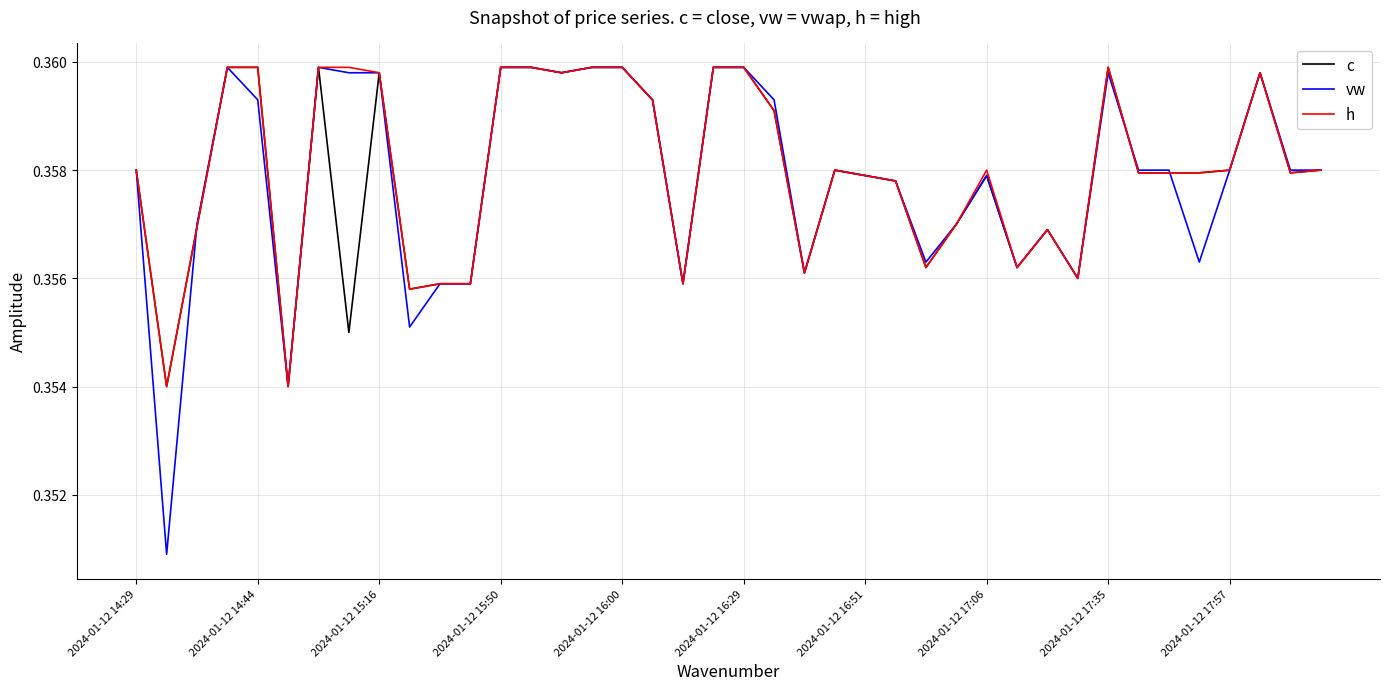

Which series has the largest range (max minus min)?

vw